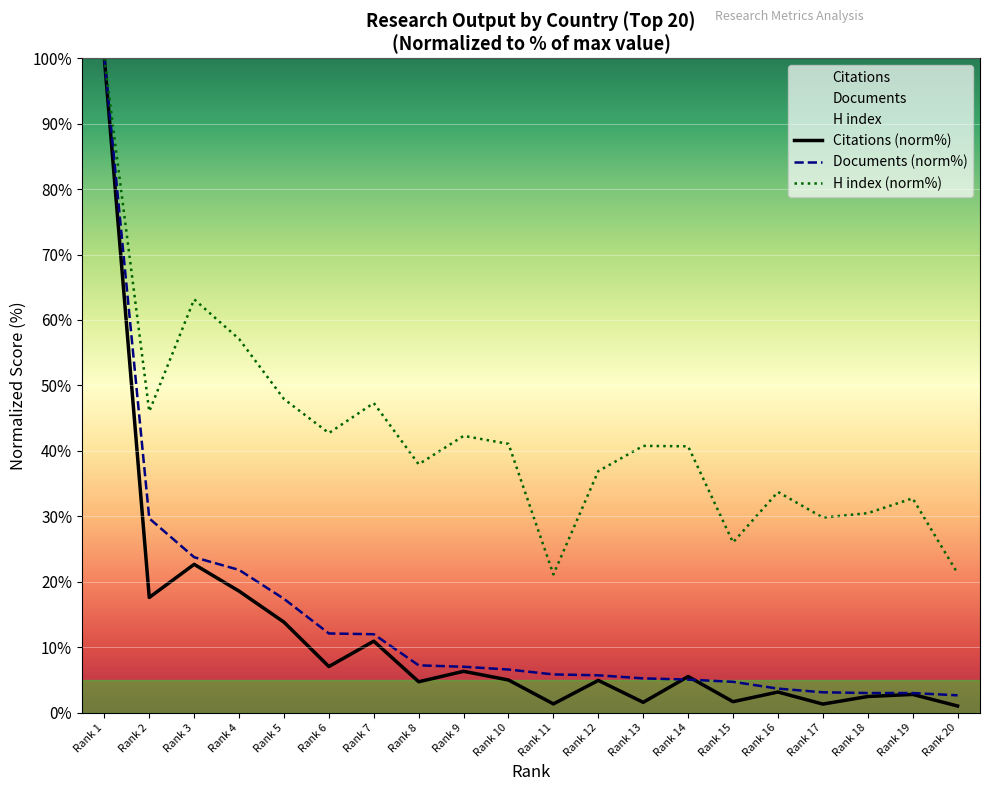

What are all the series names shown in the legend?

Documents, Citations, H index